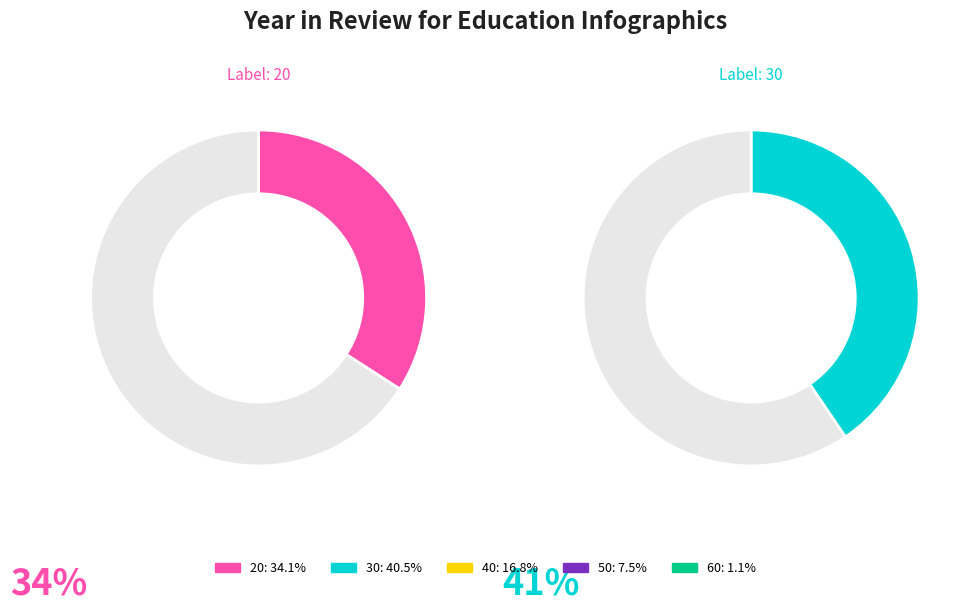

What percentage is the 40 slice, to the nearest percent?

17%